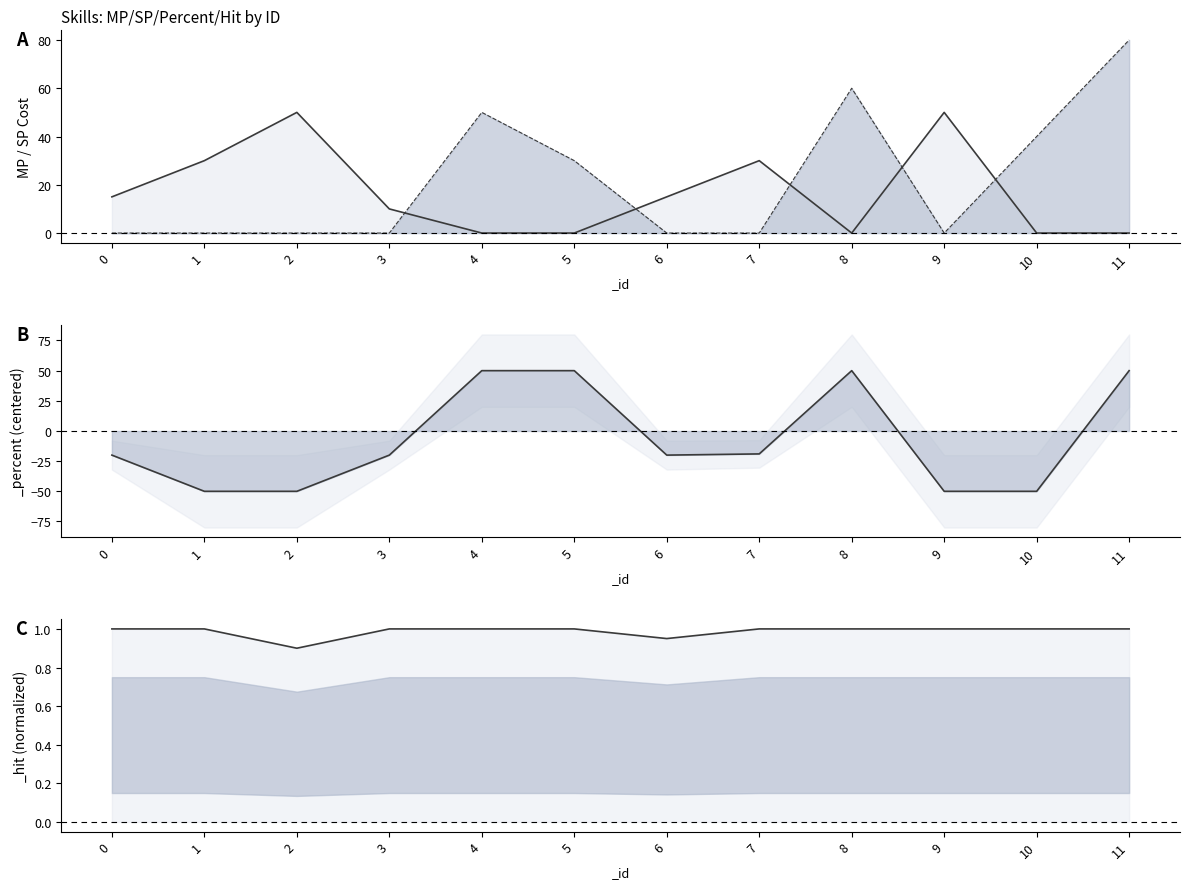

What is the sum of all _useSP values?

260.0